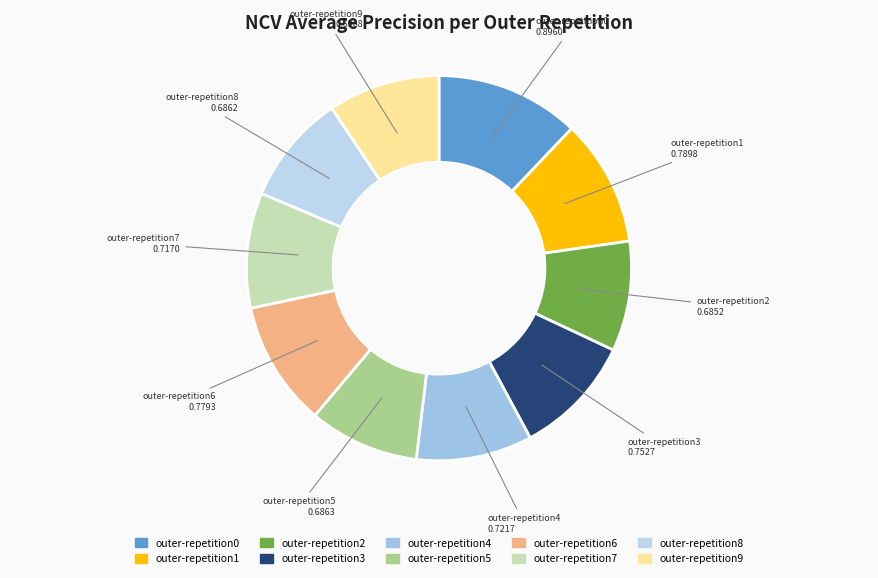

Which slice is the largest?

outer-repetition0